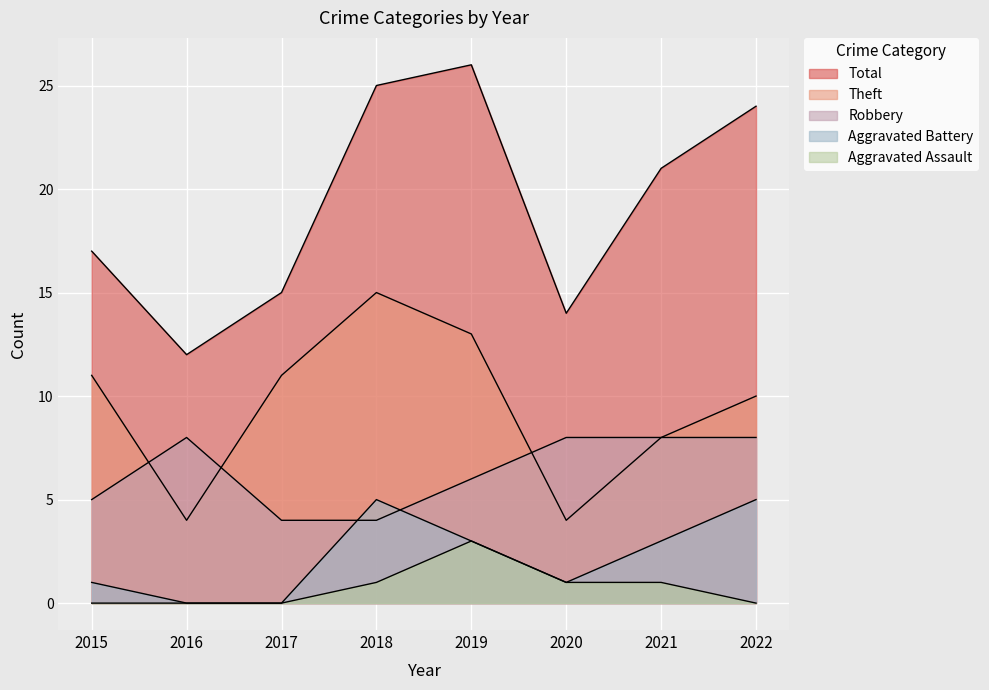

How many Robbery values are between 5 and 8?

6